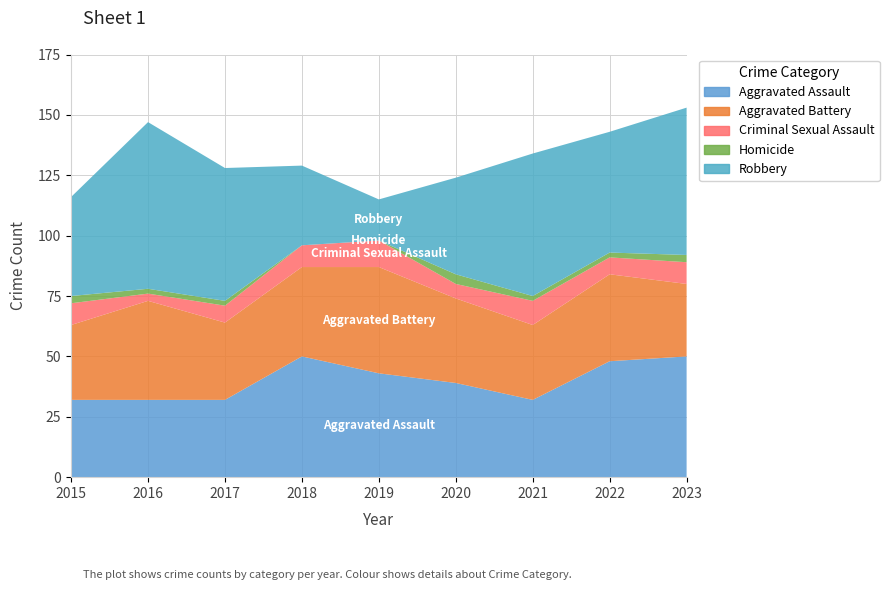

Reading left to right, what are all the values shown in this chart?

Aggravated Assault: 32	32	32	50	43	39	32	48	50
Aggravated Battery: 31	41	32	37	44	35	31	36	30
Criminal Sexual Assault: 9	3	7	9	11	6	10	7	9
Homicide: 3	2	2	0	0	4	2	2	3
Robbery: 41	69	55	33	17	40	59	50	61